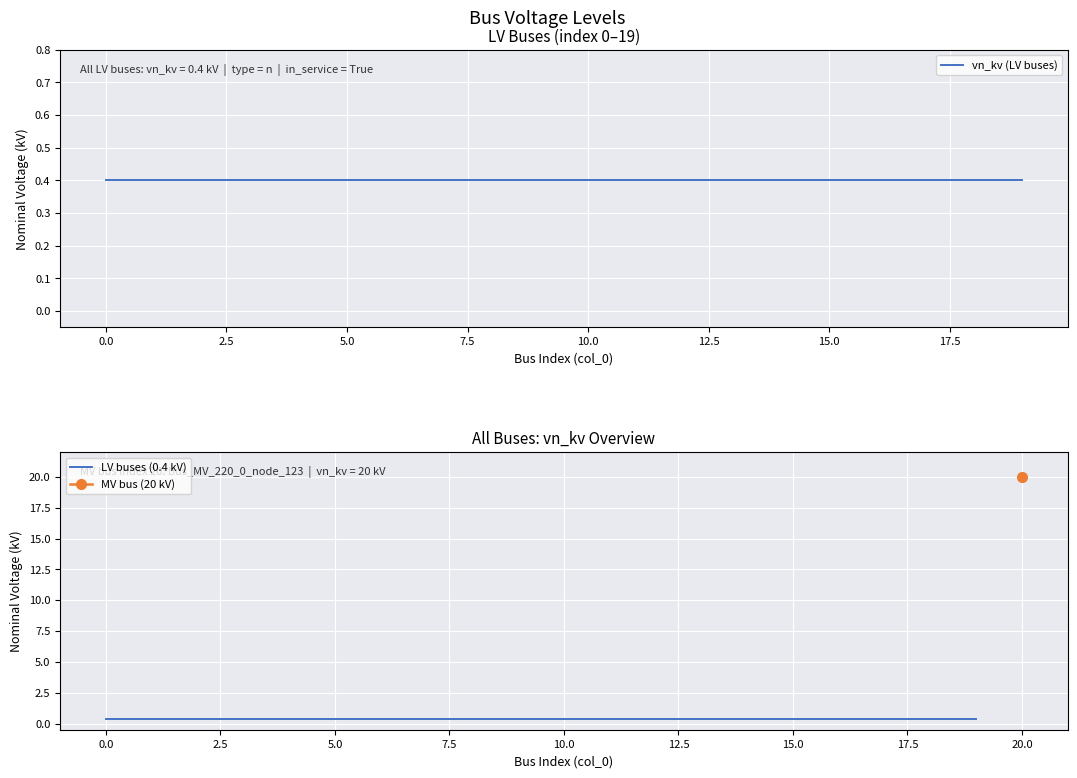

Reading left to right, what are all the values shown in this chart?

0.4	0.4	0.4	0.4	0.4	0.4	0.4	0.4	0.4	0.4	0.4	0.4	0.4	0.4	0.4	0.4	0.4	0.4	0.4	0.4	20.0